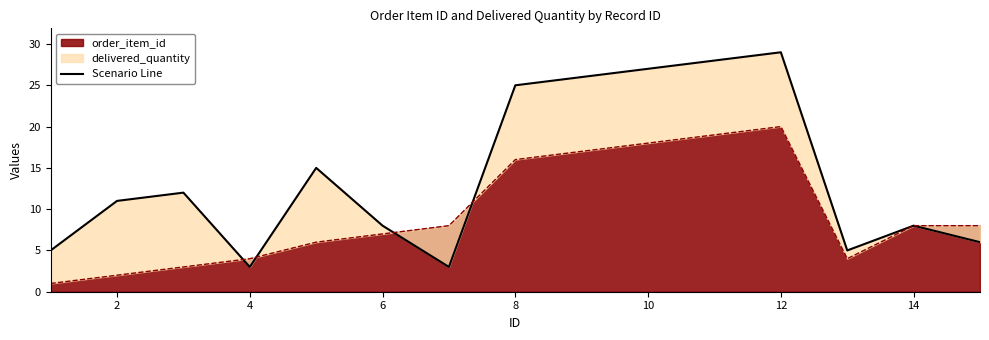

Reading left to right, transcribe all the data shown in this chart.

5	11	12	3	15	8	3	25	26	27	28	29	5	8	6